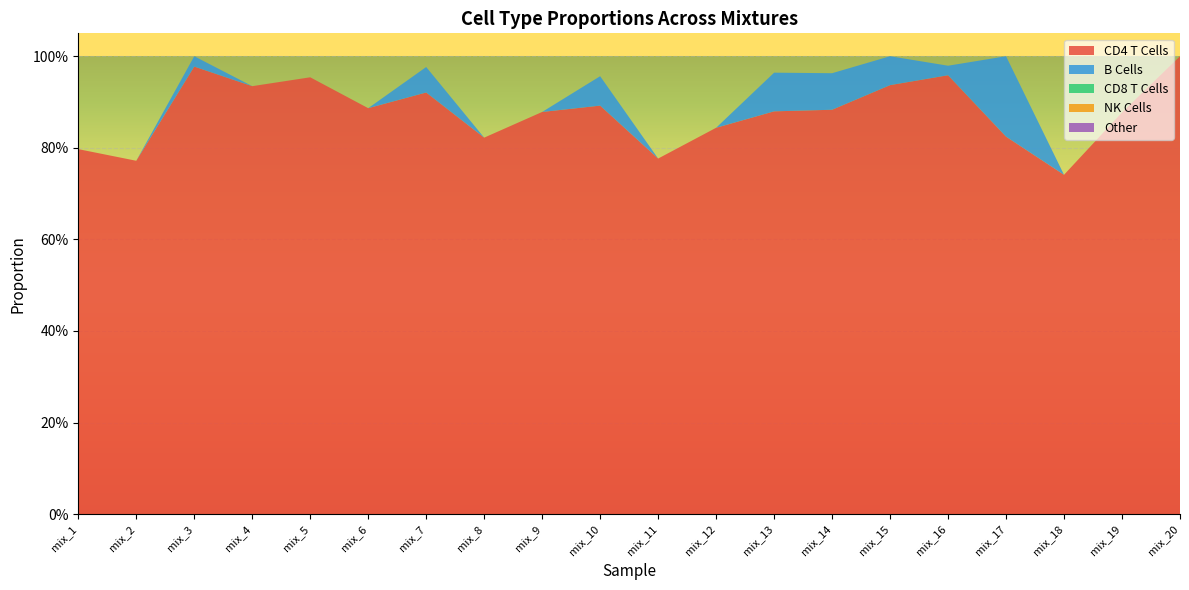

Reading right to left, transcribe all the data shown in this chart.

CD4 T Cells: 1.0	0.9	0.7	0.8	1.0	0.9	0.9	0.9	0.8	0.8	0.9	0.9	0.8	0.9	0.9	1.0	0.9	1.0	0.8	0.8
B Cells: 0.0	0.0	0.0	0.2	0.0	0.1	0.1	0.1	0.0	0.0	0.1	0.0	0.0	0.1	0.0	0.0	0.0	0.0	0.0	0.0
CD8 T Cells: 0.0	0.0	0.0	0.0	0.0	0.0	0.0	0.0	0.0	0.0	0.0	0.0	0.0	0.0	0.0	0.0	0.0	0.0	0.0	0.0
NK Cells: 0.0	0.0	0.0	0.0	0.0	0.0	0.0	0.0	0.0	0.0	0.0	0.0	0.0	0.0	0.0	0.0	0.0	0.0	0.0	0.0
Other: 0.0	0.0	0.0	0.0	0.0	0.0	0.0	0.0	0.0	0.0	0.0	0.0	0.0	0.0	0.0	0.0	0.0	0.0	0.0	0.0